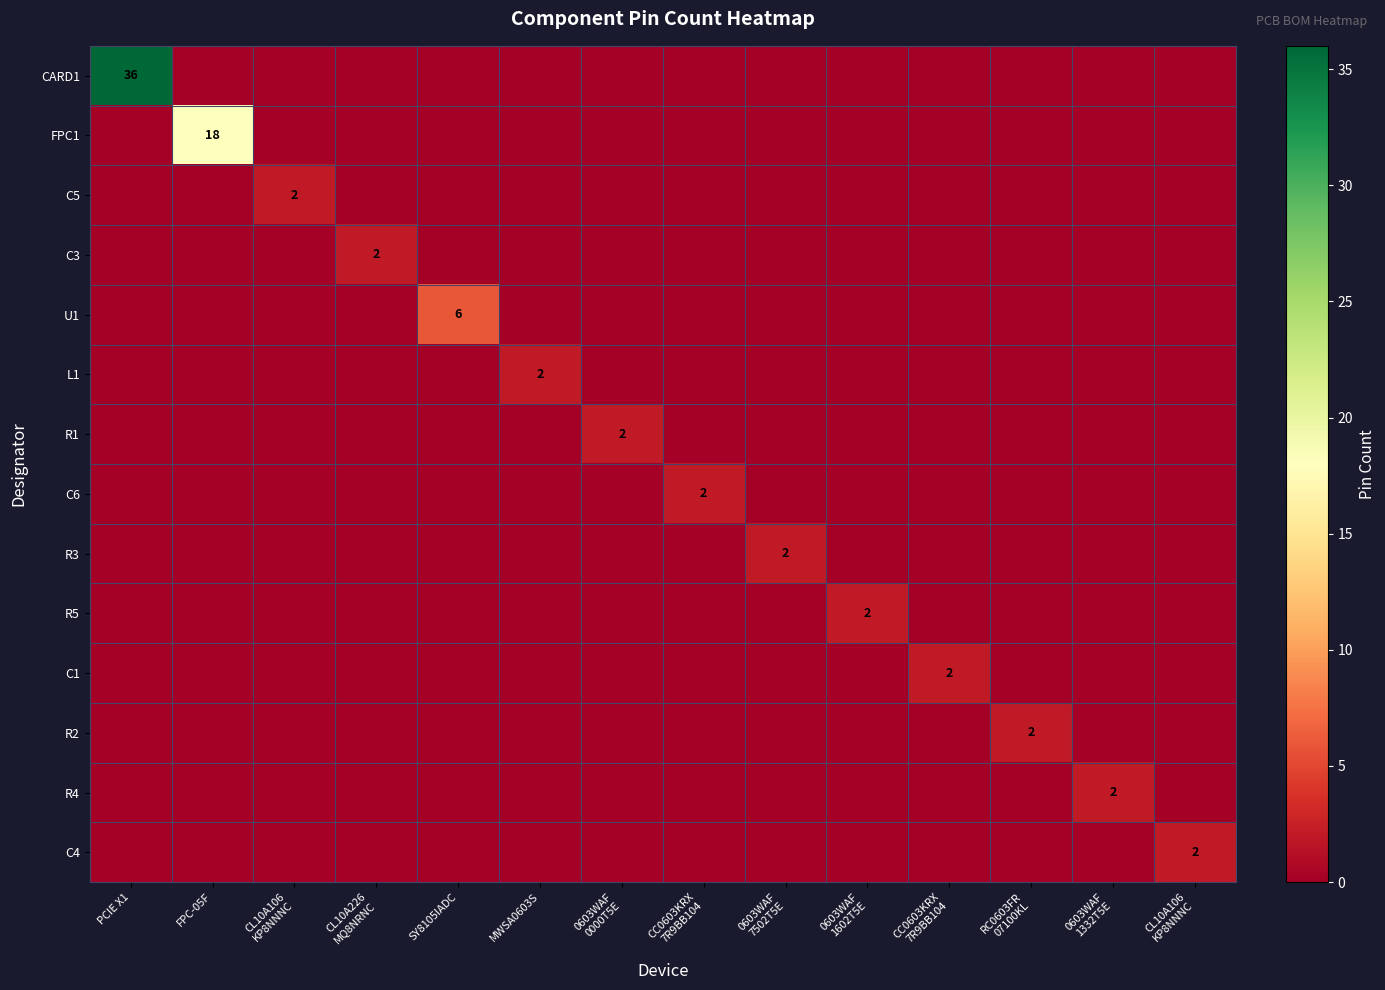

True or false: U1 has a value of -2 at CC0603KRX 7R9BB104.

False